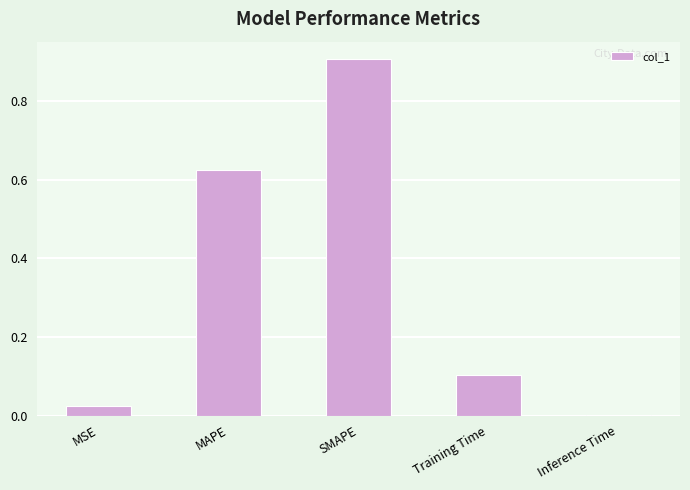

What value does the data have at Training Time?

0.1